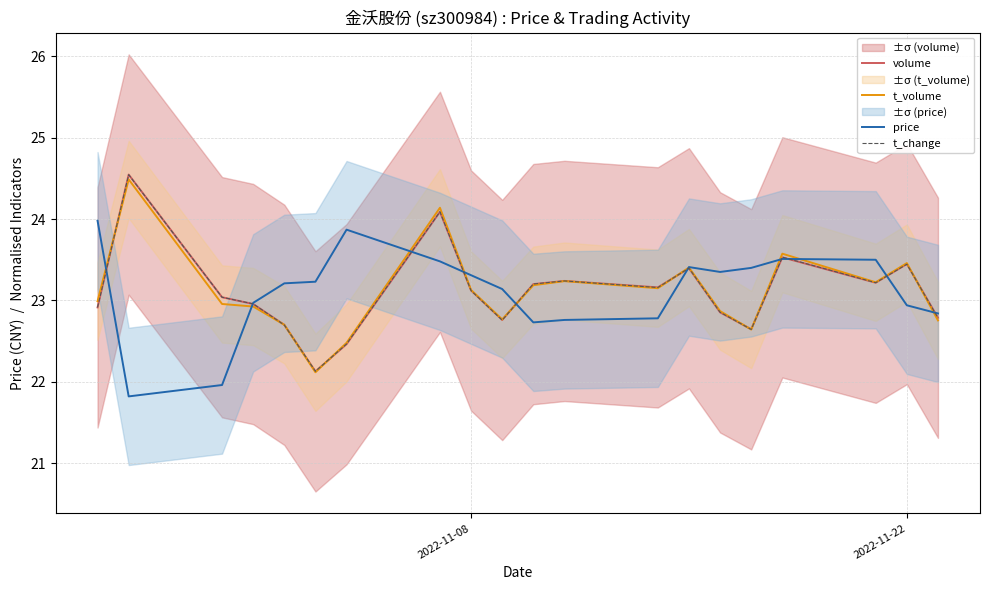

Which series has the largest total across all categories?

price